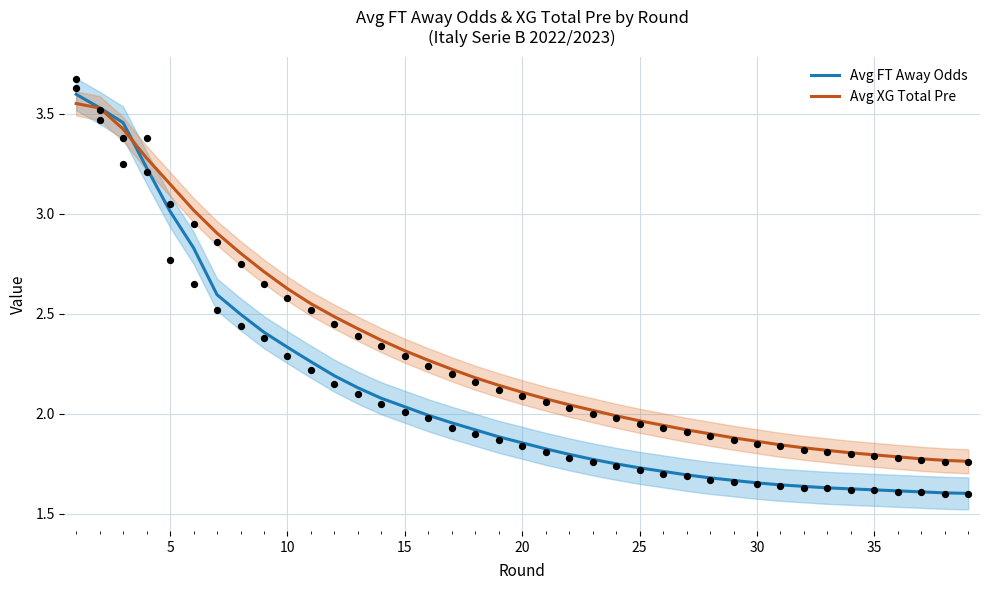

Which series has the widest spread of Y values?

Avg FT Away Odds